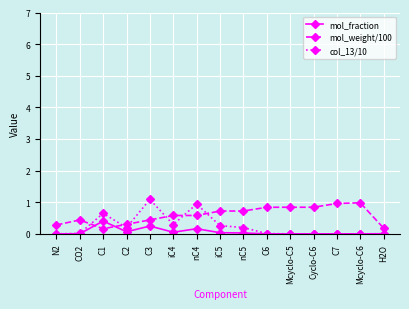

Which series has the largest total across all categories?

mol_weight/100